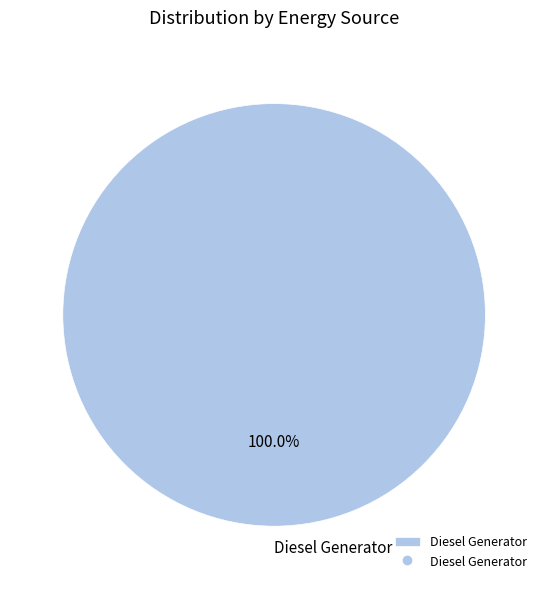

Is there any slice that represents more than half of the pie?

Yes